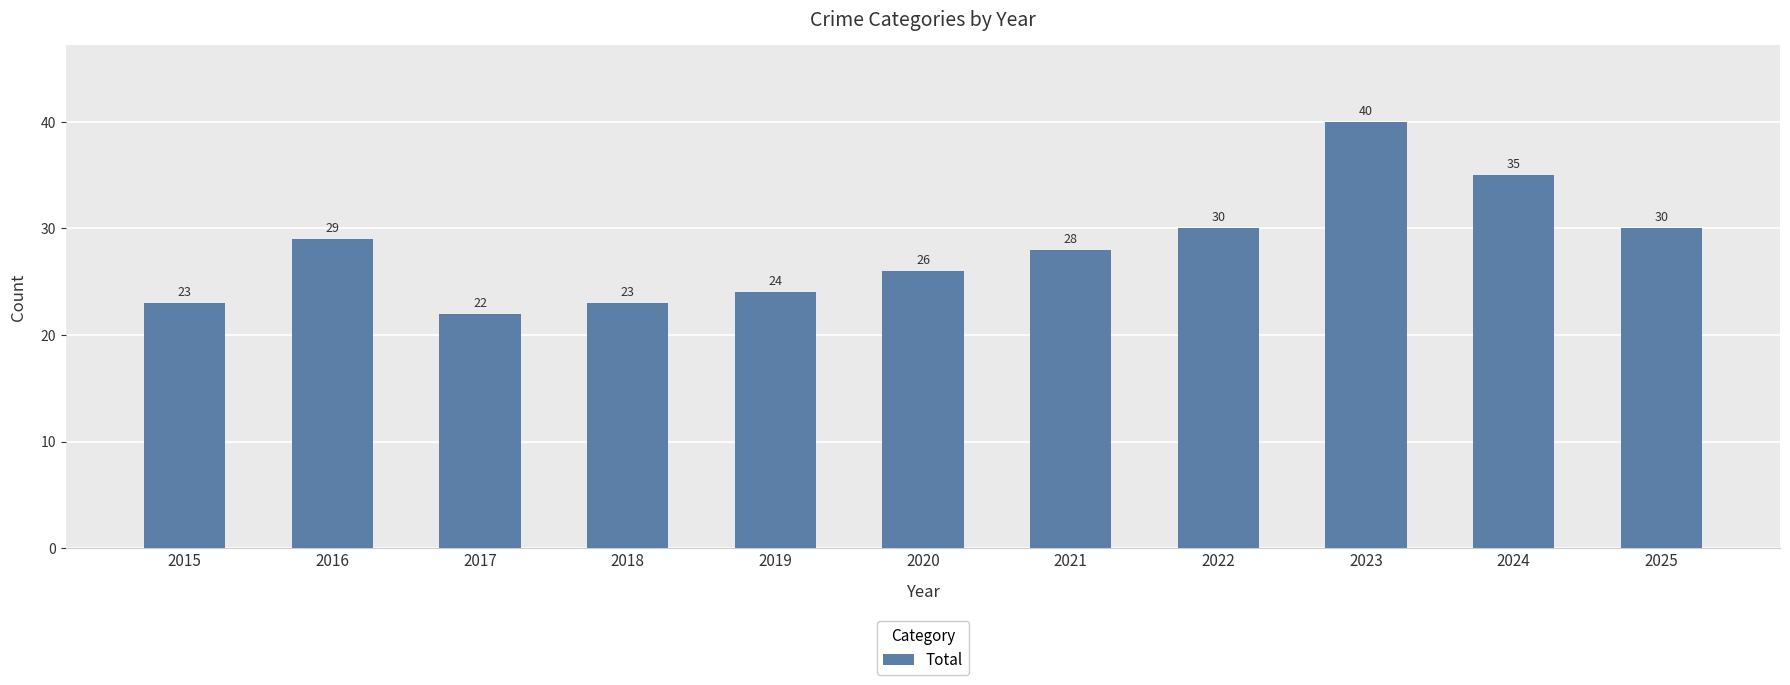

What is the difference between the second highest and second lowest values?

12